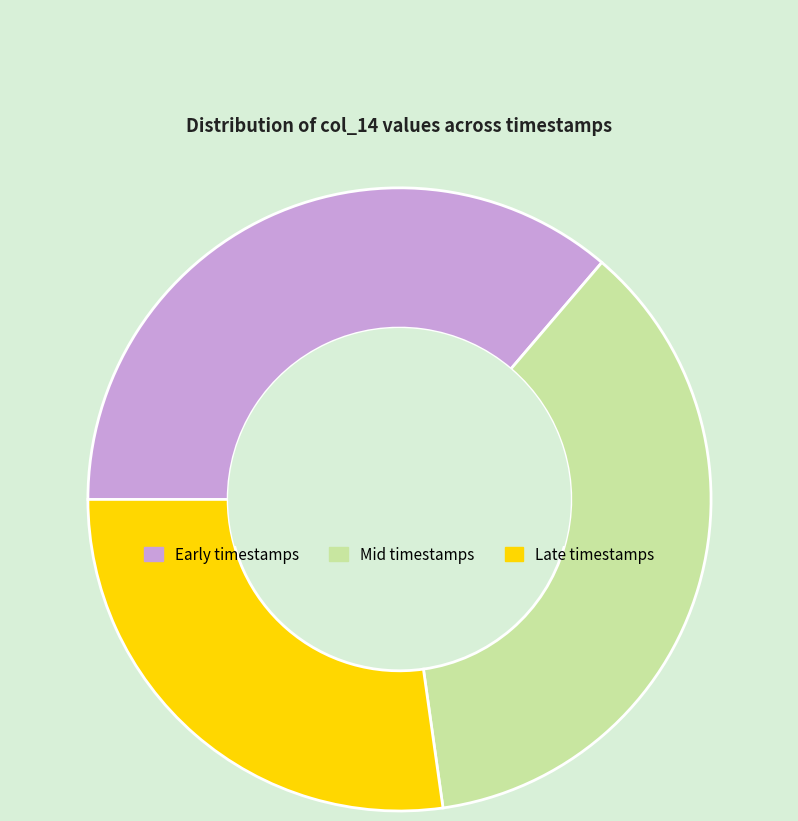

Is it true that Mid timestamps is 50% of the pie?

False